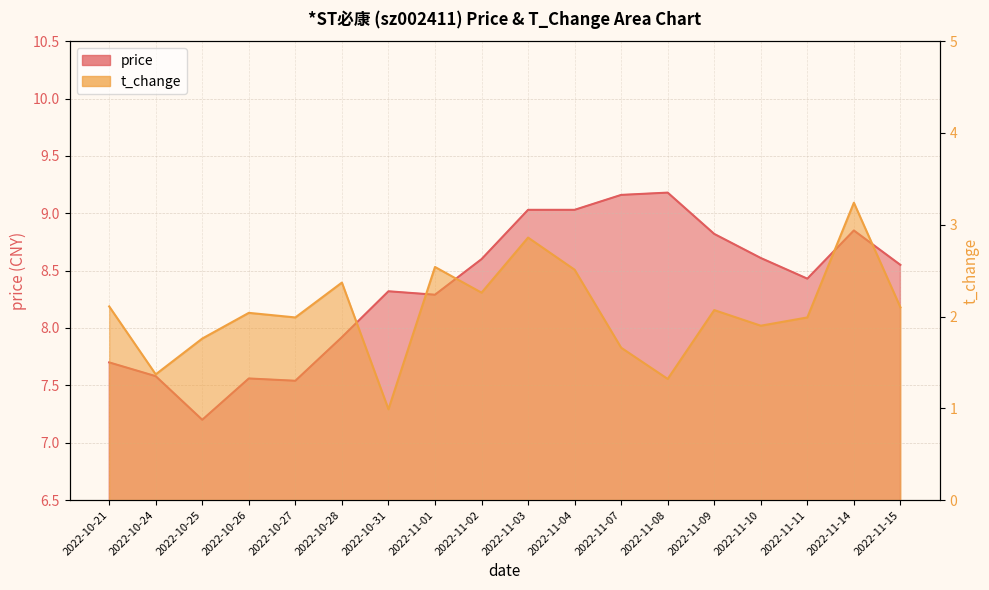

In t_change, how many points are lower than both neighbors (excluding endpoints)?

6